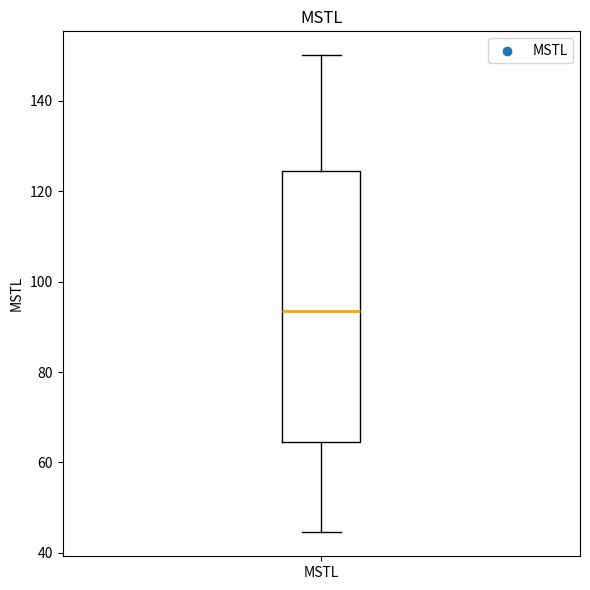

Read this box plot against the y-axis: the position of the median line, the range covered by the box, and the ends of both whiskers. The values are not printed on the chart, so give them approximately, as read against the axis.

median 94, box 64 to 124, whiskers 44 to 150